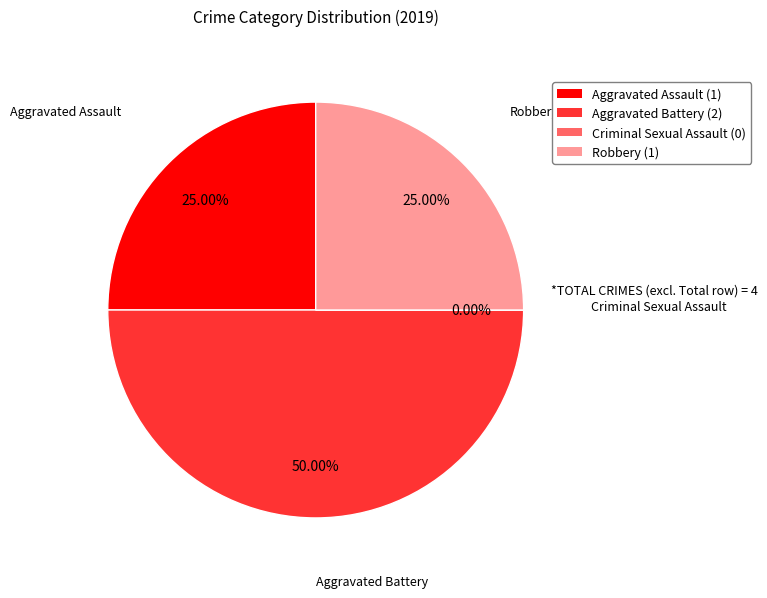

What portion of the pie excludes Aggravated Assault?

75.0%